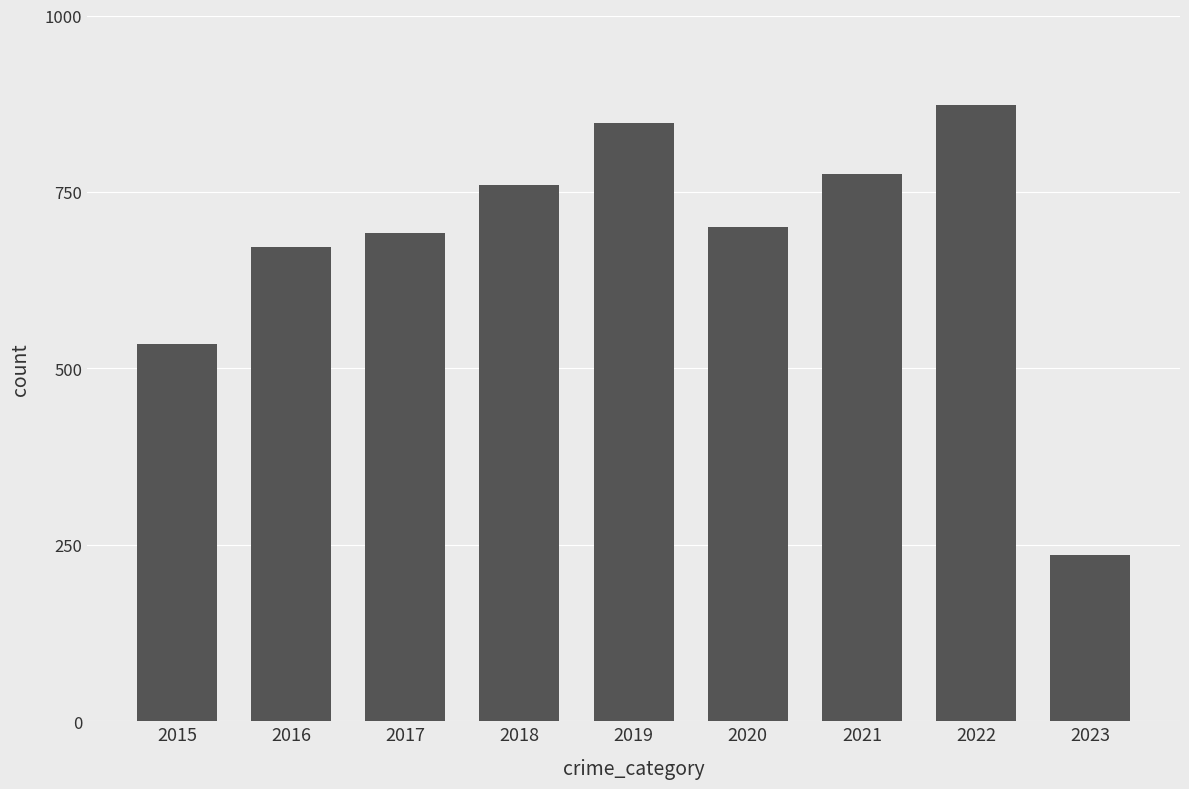

Does the chart contain stacked bars?

No